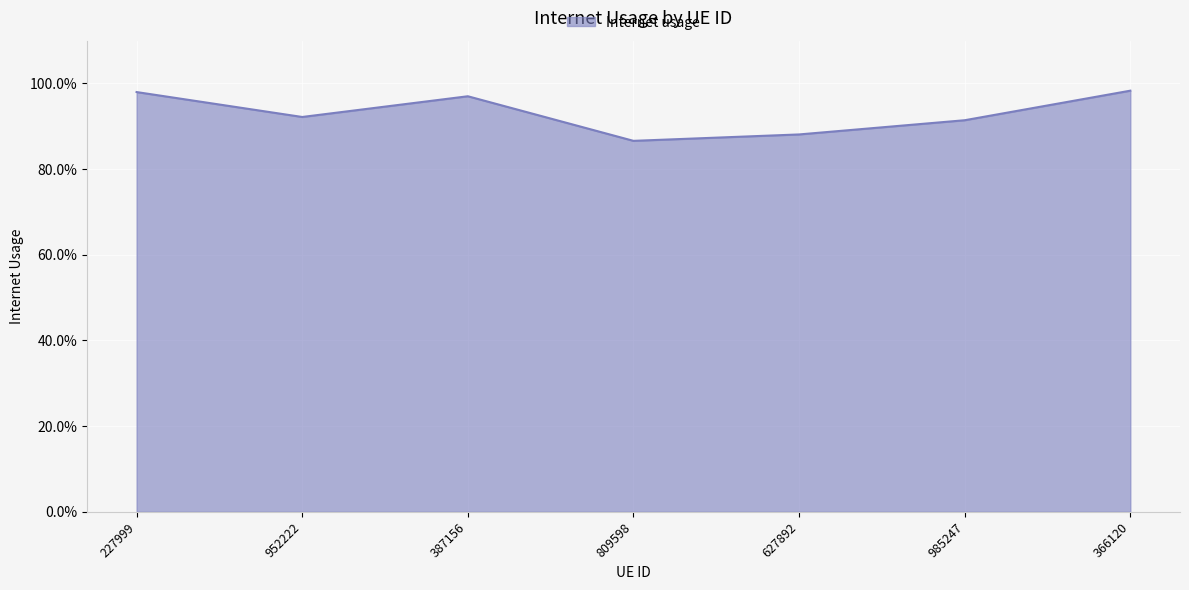

Does the chart have visible grid lines?

Yes